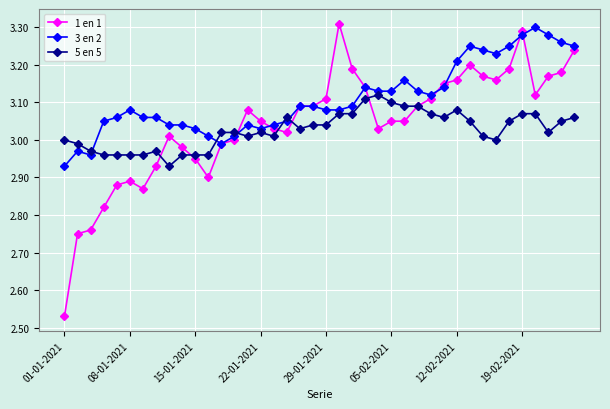

List the series in order of their overall mean, lowest first.

5 en 5, 1 en 1, 3 en 2